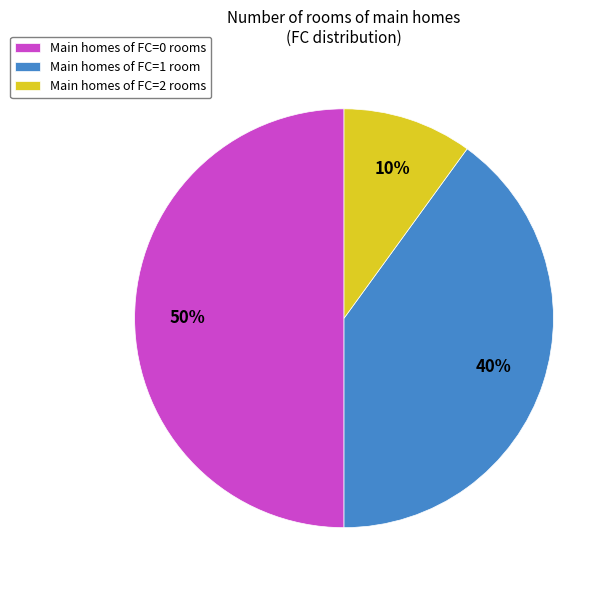

The Main homes of FC=0 rooms slice represents 50% of the pie. True or false?

True